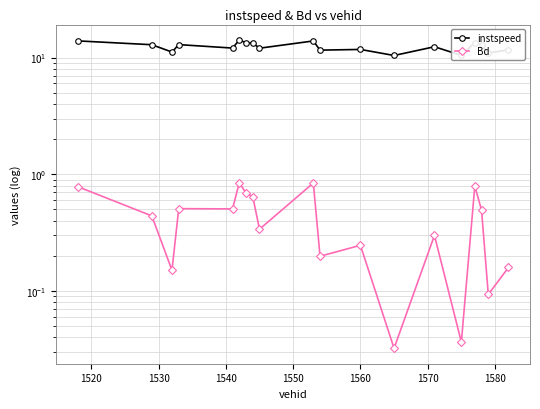

What are all the series names shown in the legend?

instspeed, Bd